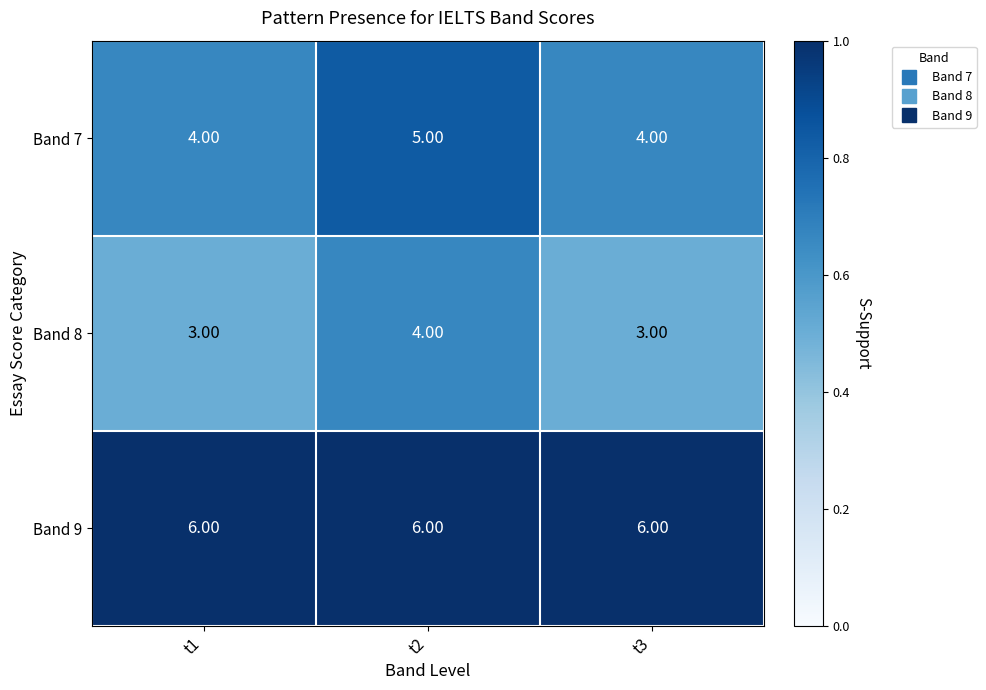

Rank the series at t2 from lowest to highest value.

Band 8, Band 7, Band 9